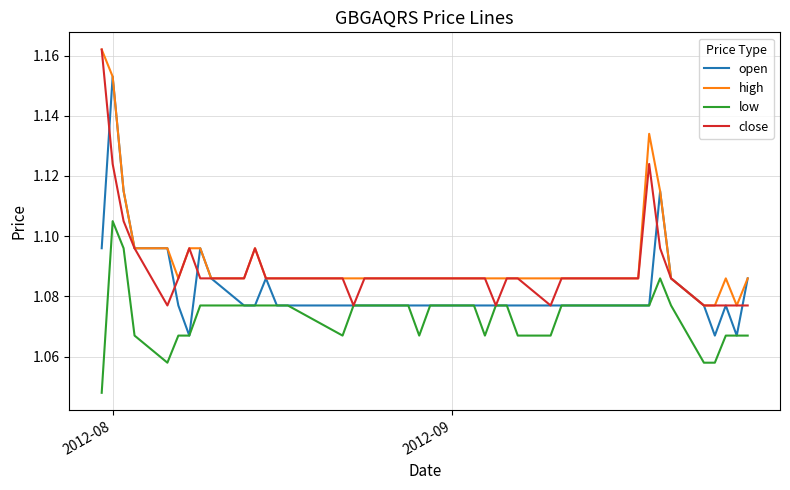

Rank the series by their average value, from highest to lowest.

high, close, open, low